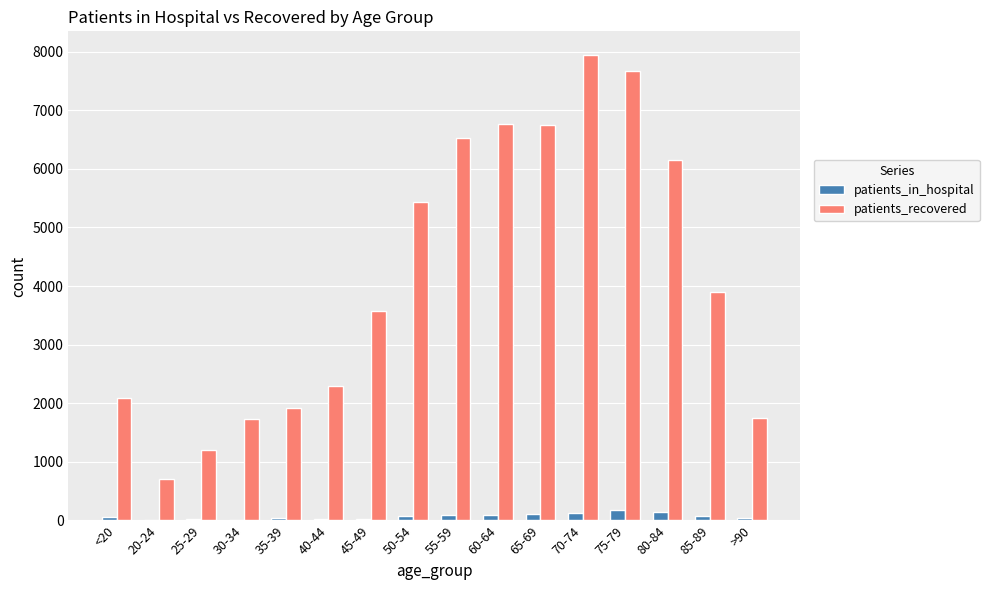

What are all the series names shown in the legend?

patients_in_hospital, patients_recovered